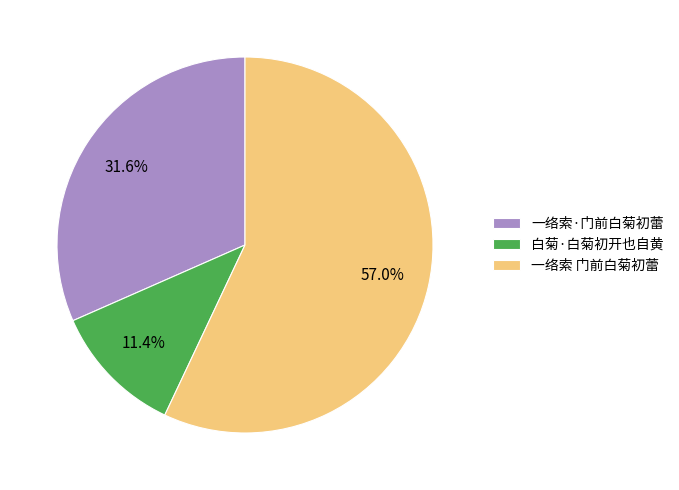

Count the number of slices in the pie.

3